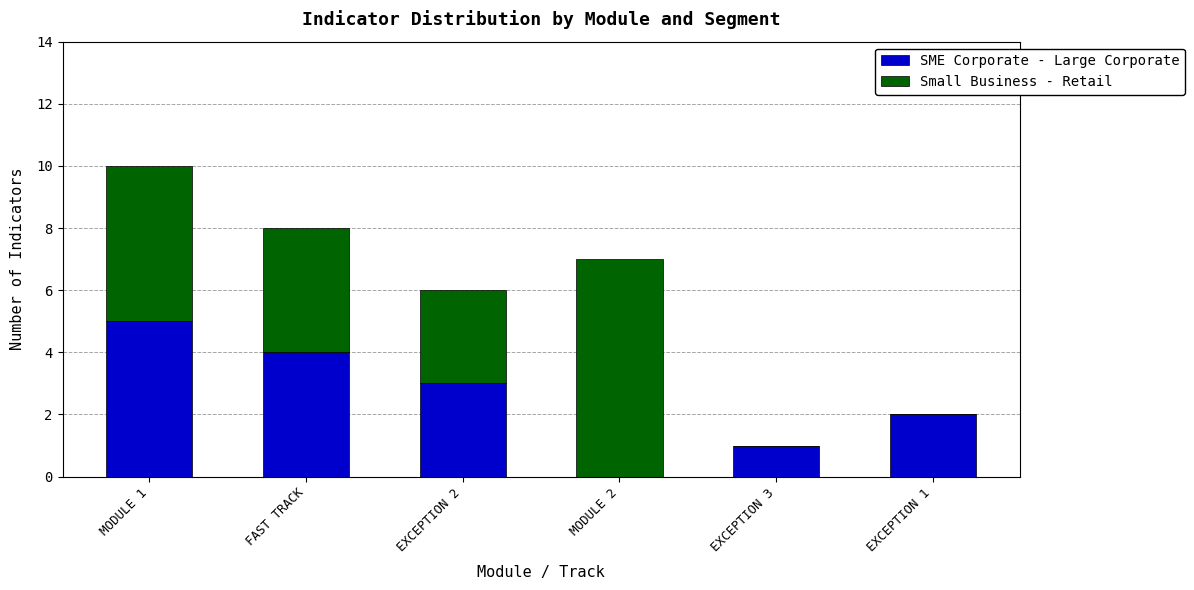

The value of SME Corporate - Large Corporate at EXCEPTION 1 is 2. True or false?

True